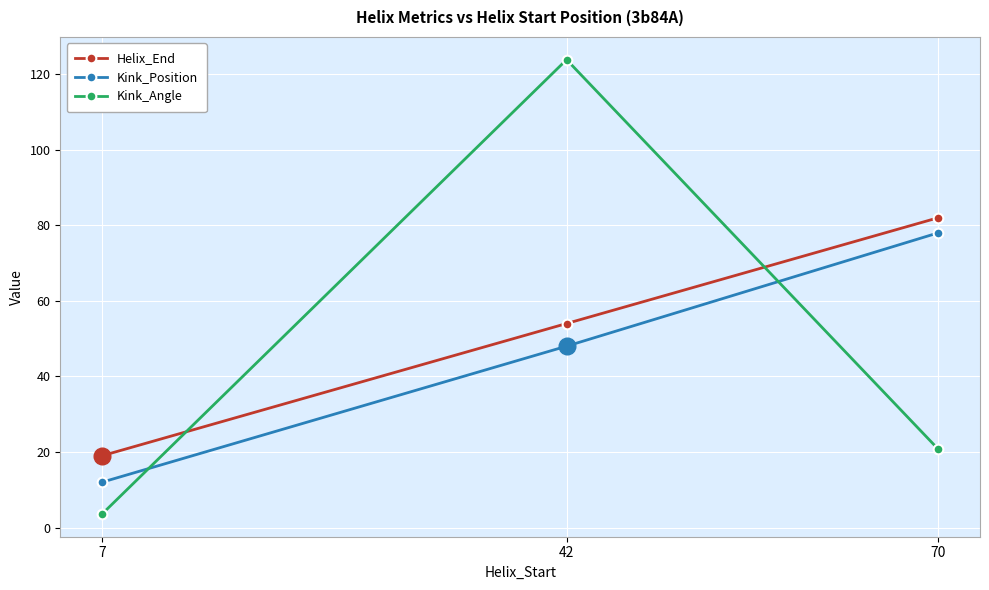

The value of Kink_Position at 70 is 40.2. True or false?

False